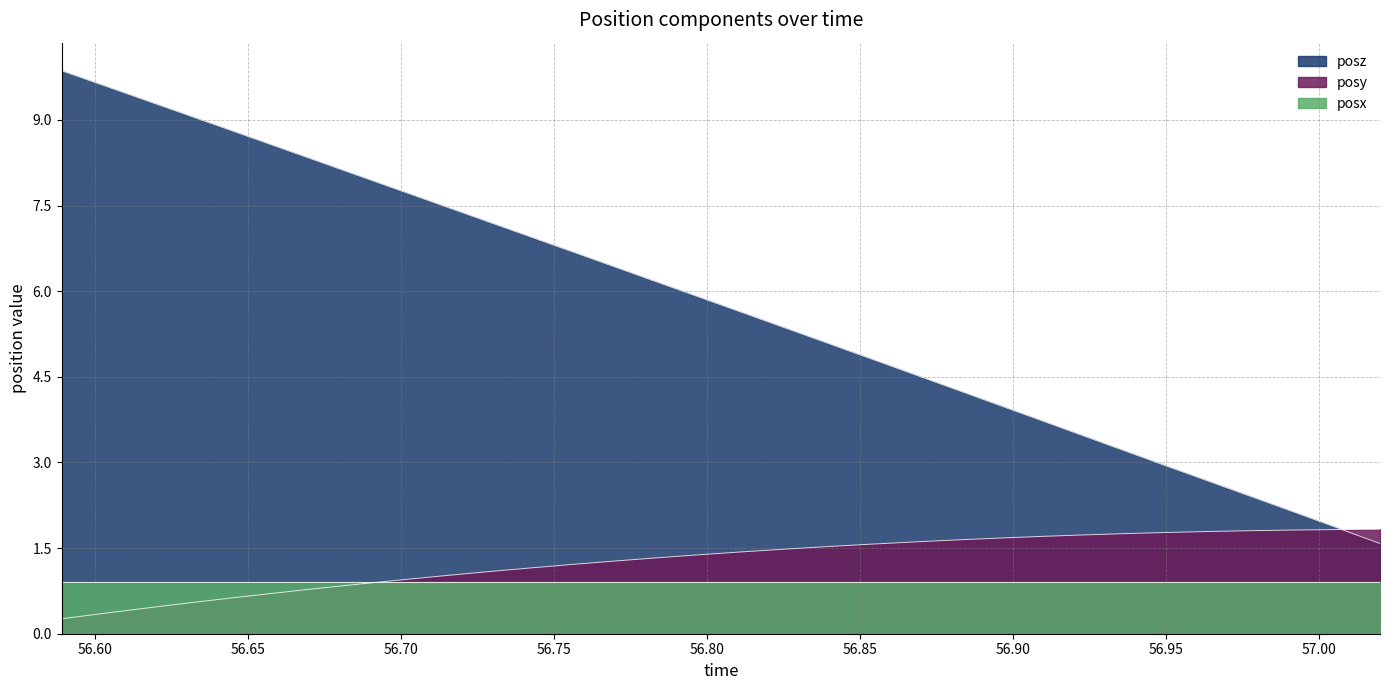

What are all the series names shown in the legend?

posz, posy, posx